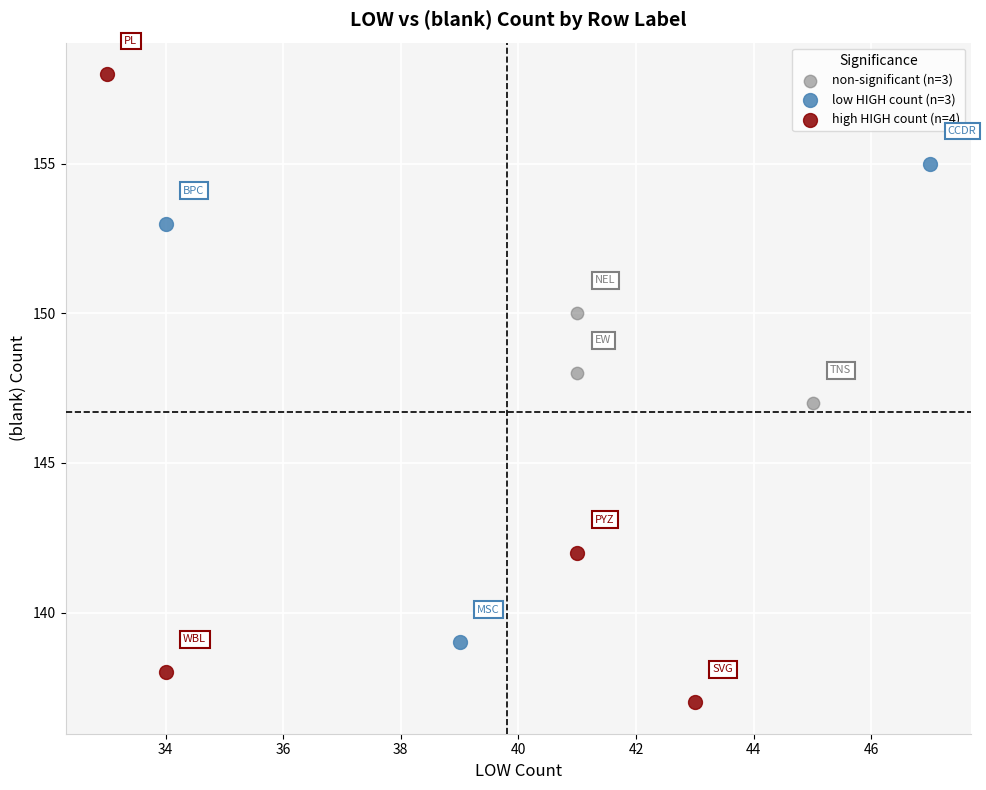

Which series contains the lowest Y value?

high HIGH count (n=4)